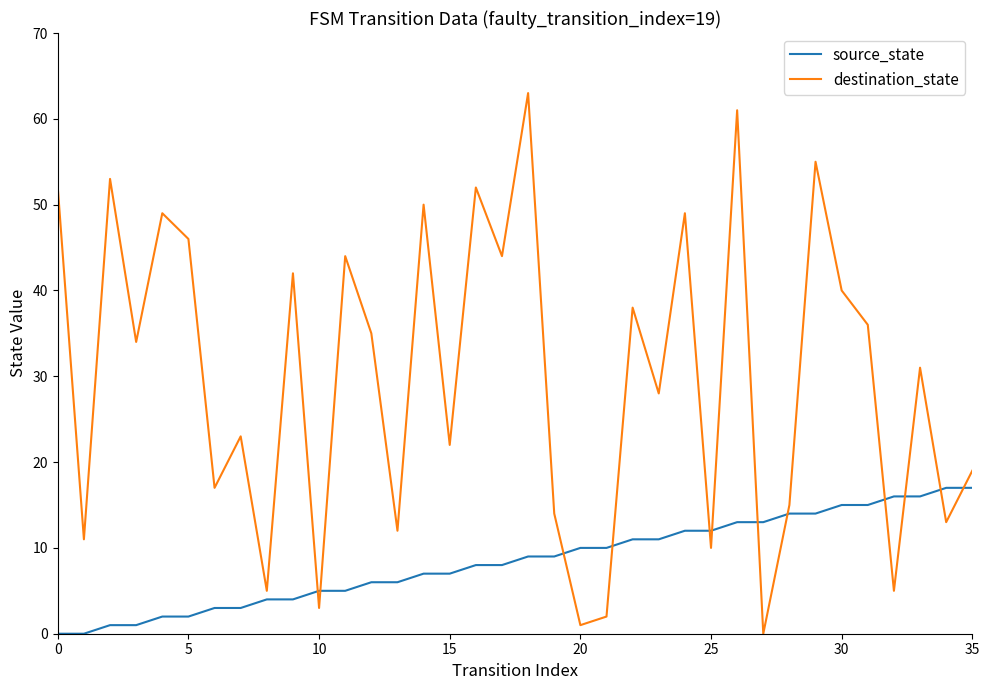

Rank the series by their maximum value, from lowest to highest.

source_state, destination_state